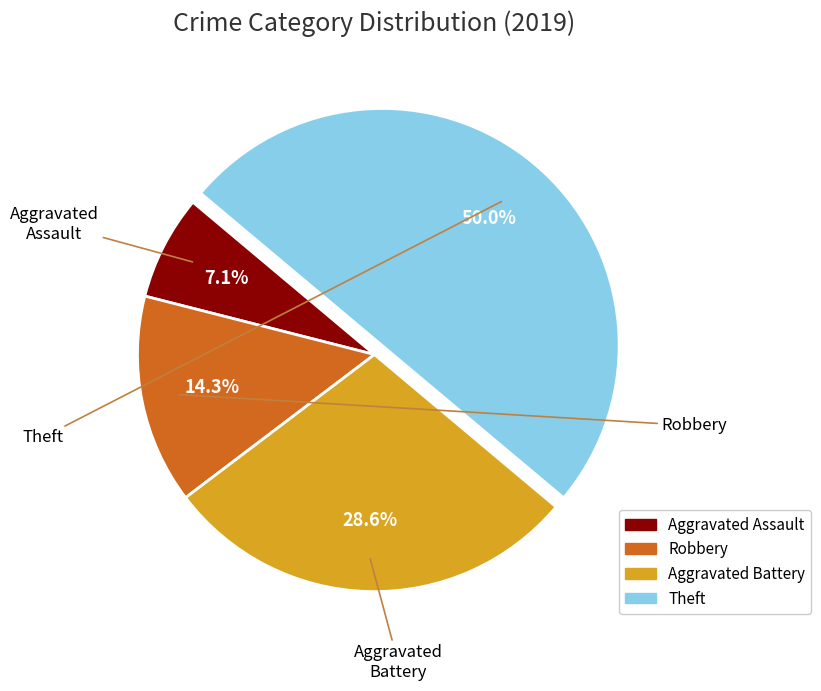

Which category has the smallest portion of the pie?

Aggravated Assault